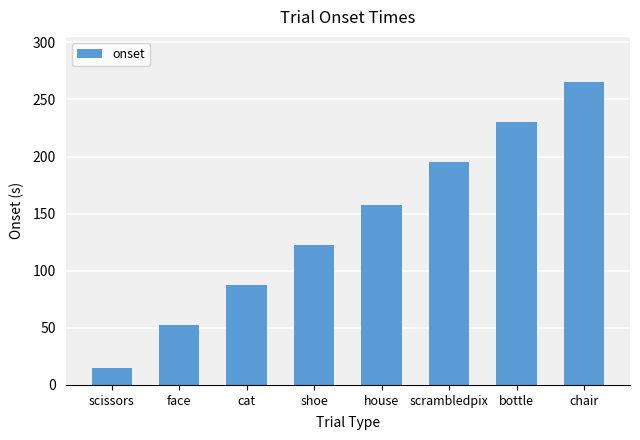

At which label is the value closest to 140?

shoe